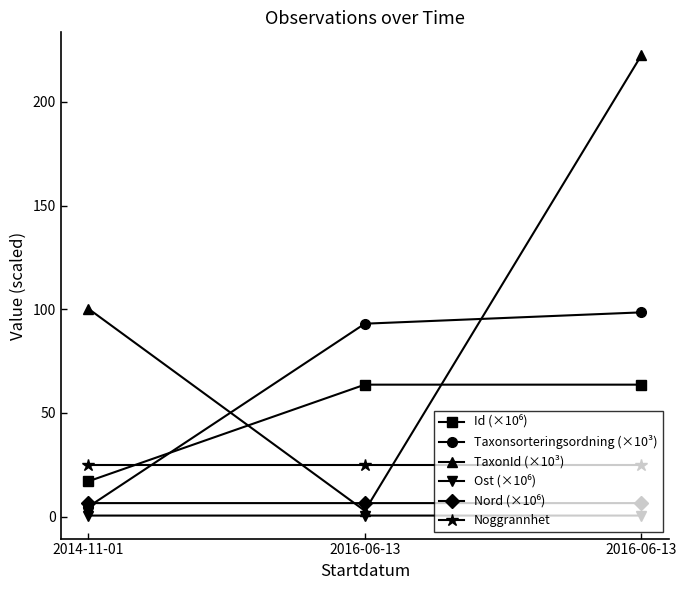

Which series has the largest total across all categories?

TaxonId (×10³)